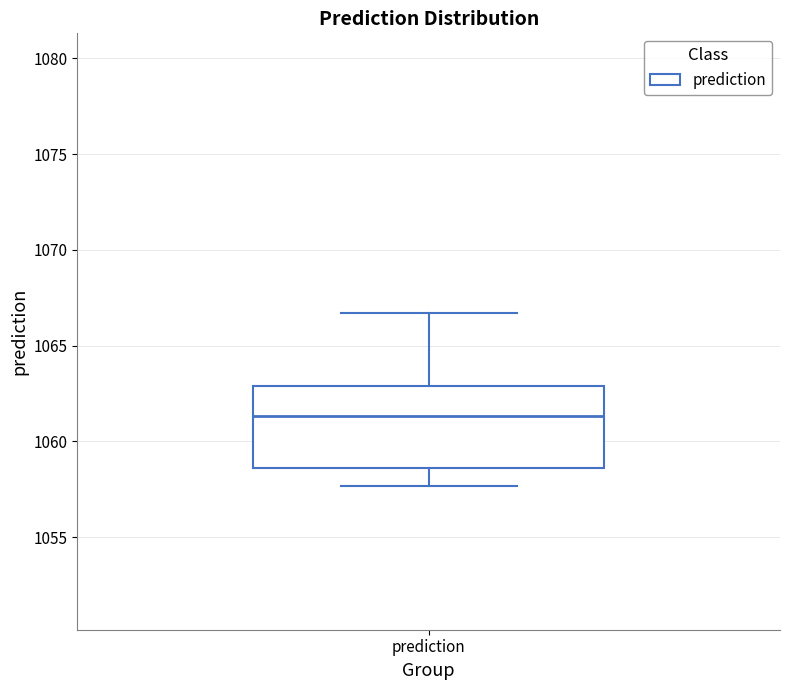

Read this box plot against the y-axis: the position of the median line, the range covered by the box, and the ends of both whiskers. The values are not printed on the chart, so give them approximately, as read against the axis.

median 1061.5, box 1058.5 to 1063.0, whiskers 1057.5 to 1066.5